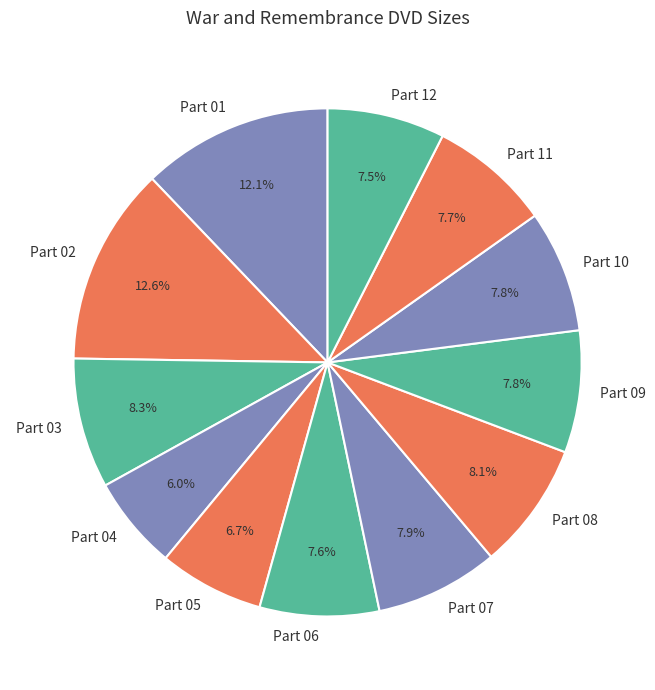

How many slices are in this pie chart?

12